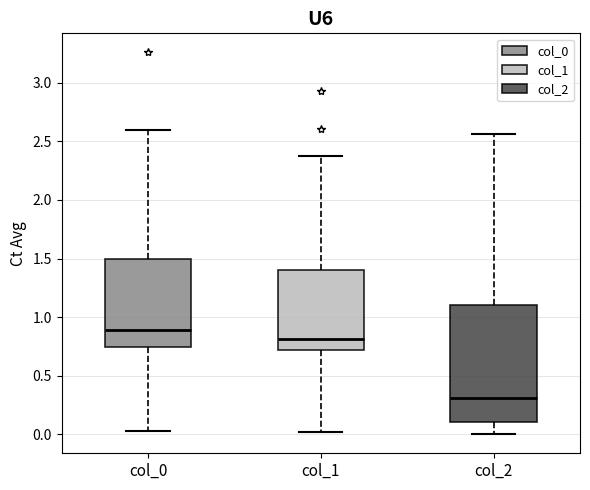

Reading left to right, read every box against the y-axis: the position of its median line, the range the box covers, and the ends of its whiskers. The values are not printed on the chart, so give them approximately, as read against the axis.

col_0: median 0.90, box 0.75 to 1.50, whiskers 0.05 to 2.60
col_1: median 0.80, box 0.70 to 1.40, whiskers 0.00 to 2.40
col_2: median 0.30, box 0.10 to 1.10, whiskers 0.00 to 2.55